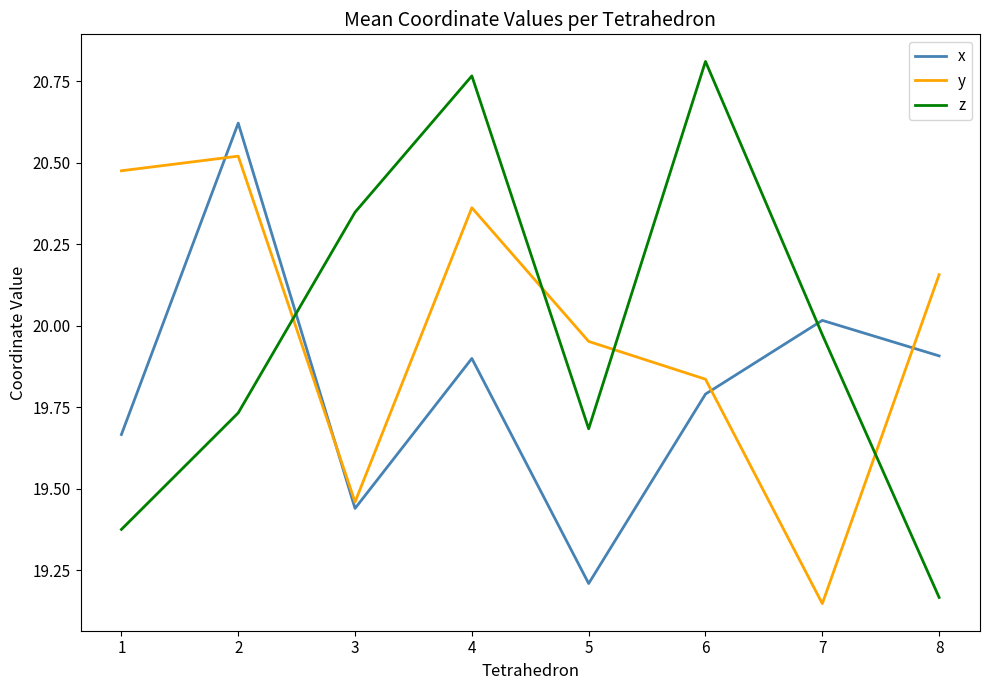

Where is z nearest to the value 19?

8